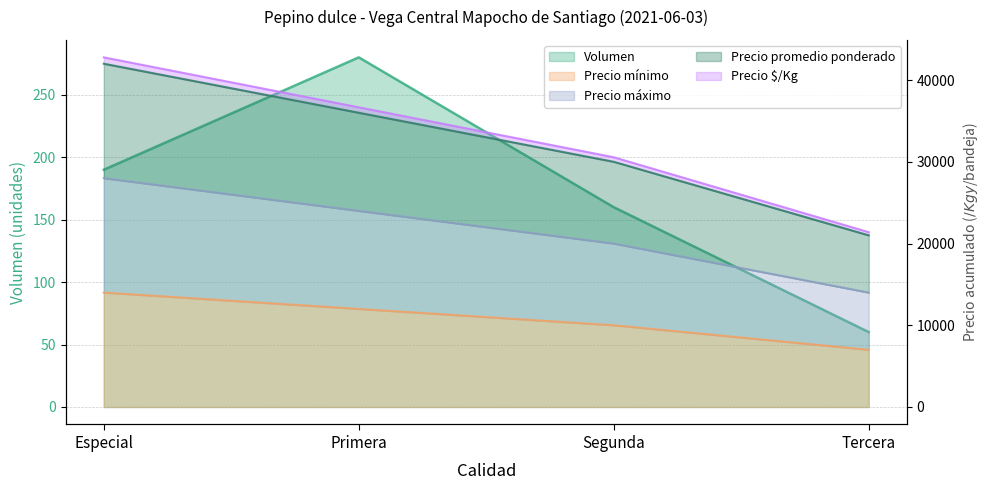

What is the difference between the maximum and minimum values in the Precio promedio ponderado series?

21000